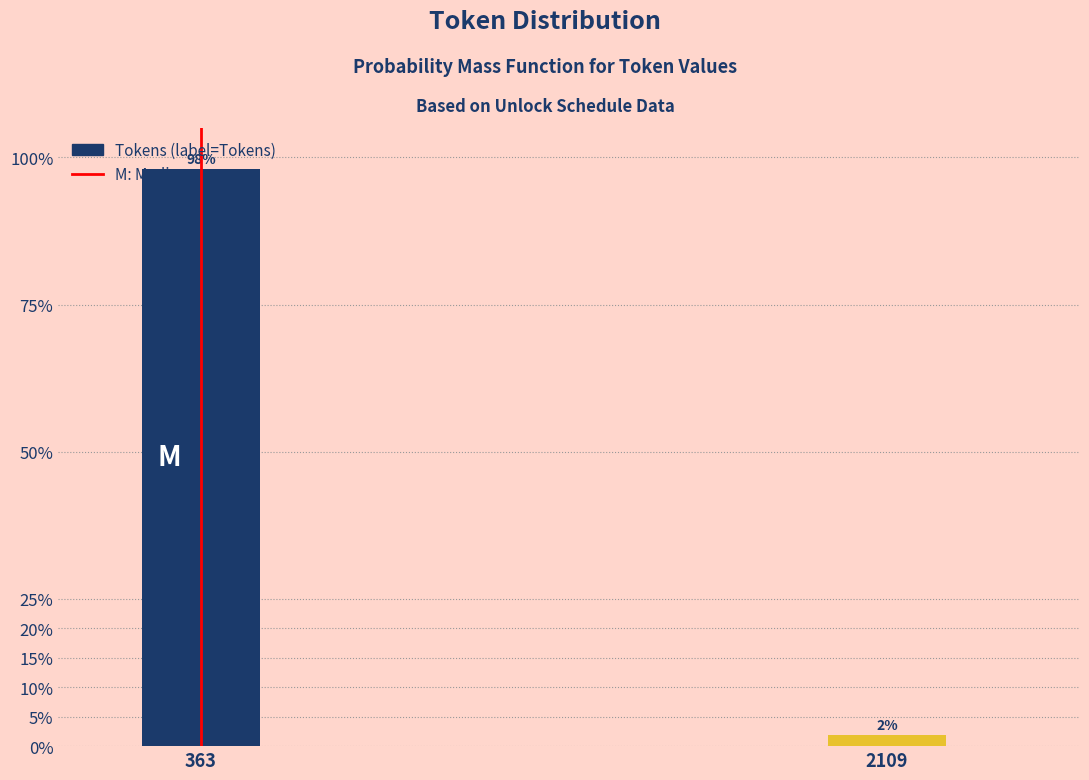

Which label corresponds to the smallest value in the chart?

2109